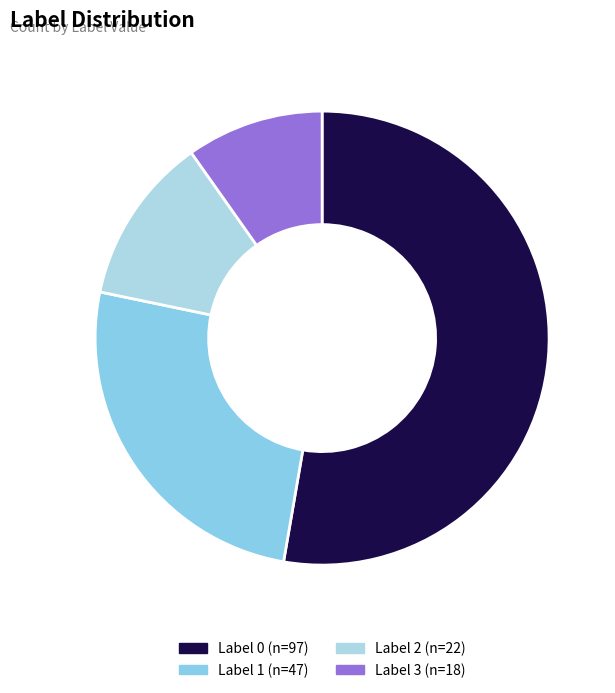

How many segments does this pie chart have?

4